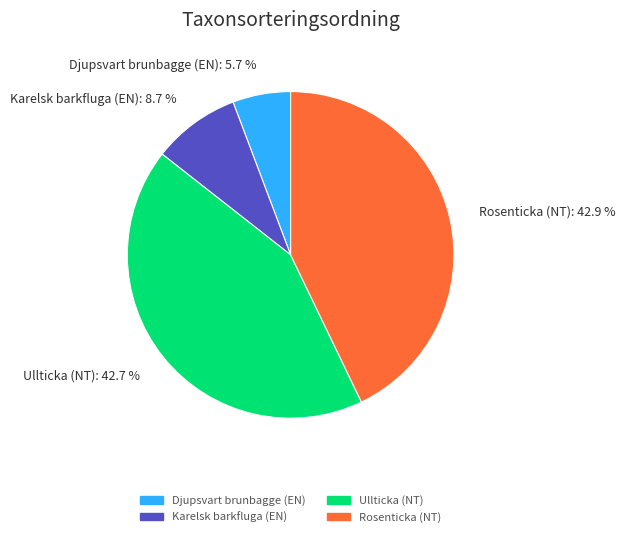

To the nearest percent, what is the combined percentage of Karelsk barkfluga (EN) and Djupsvart brunbagge (EN)?

14%